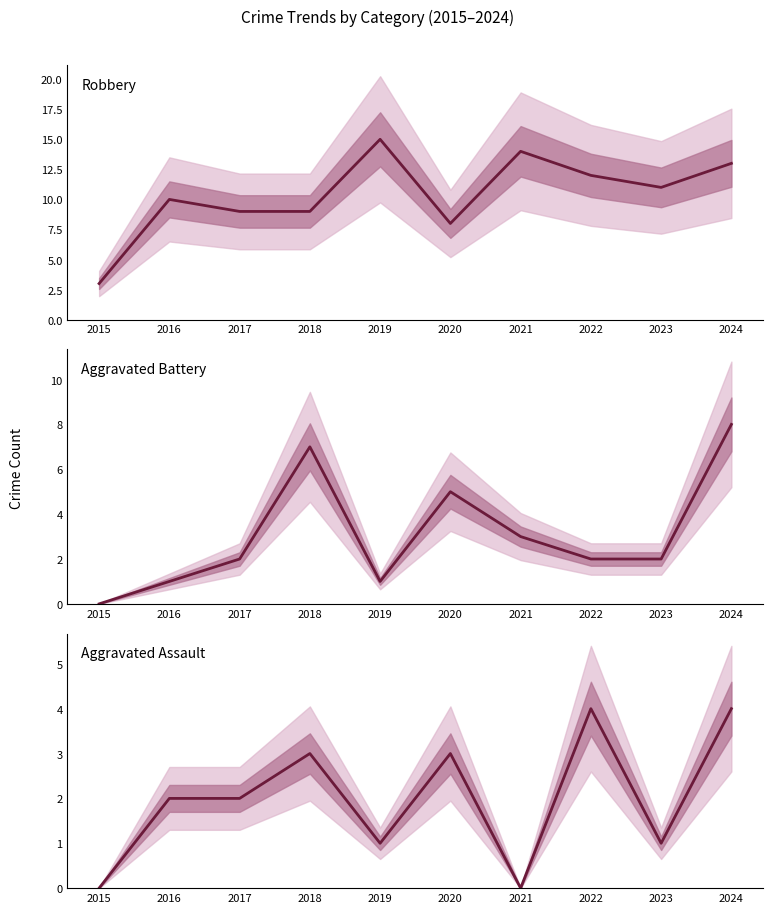

What is the difference between the maximum and minimum values in the Aggravated Assault series?

4